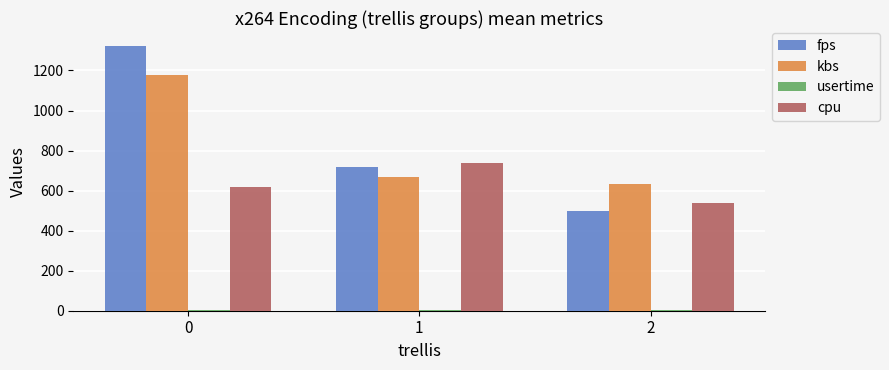

Read the fps value at 0.

1321.1